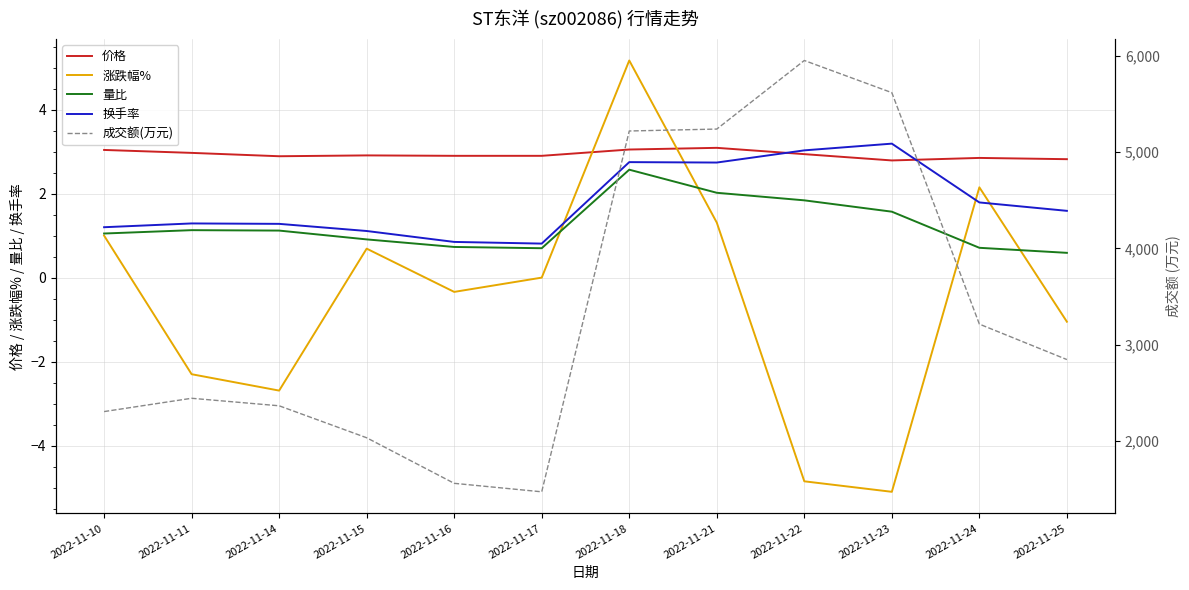

What are all the series names shown in the legend?

价格, 涨跌幅%, 量比, 换手率, 成交额(万元)